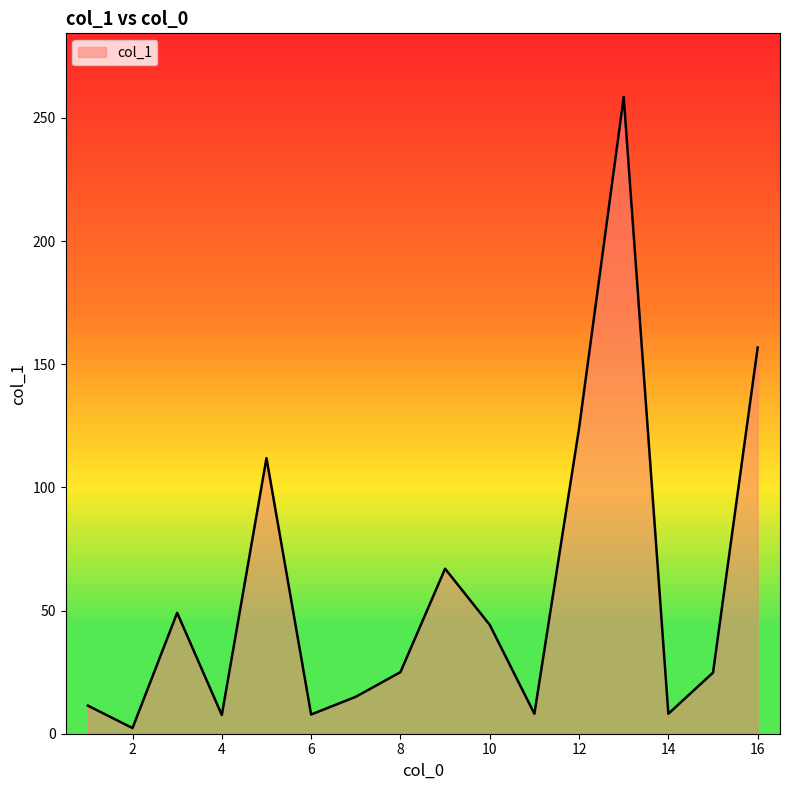

What is the maximum value shown in the chart?

258.5